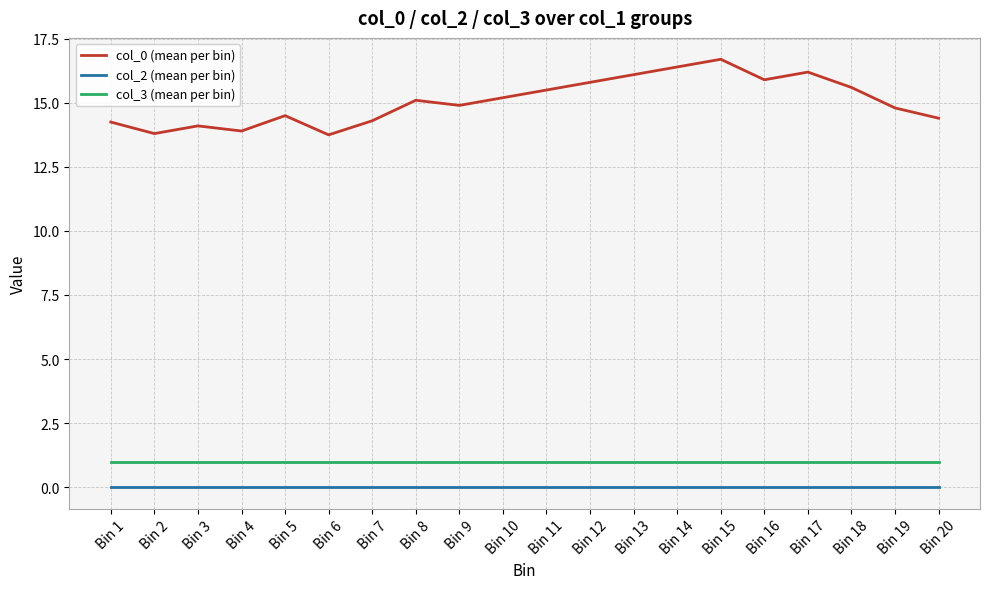

What is the total value across all series at Bin 9?

15.9